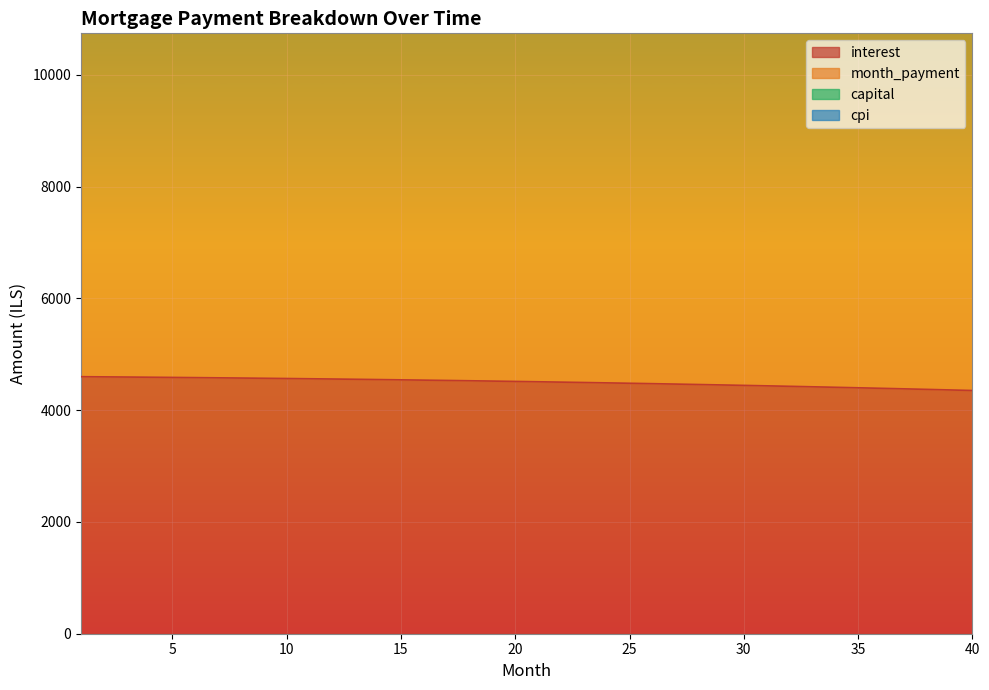

Which category has the highest value in the month_payment series?

40